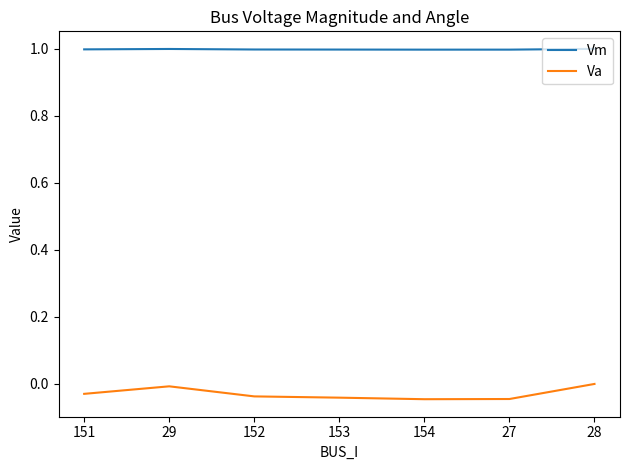

What is the difference between the highest and lowest values at 27?

1.0